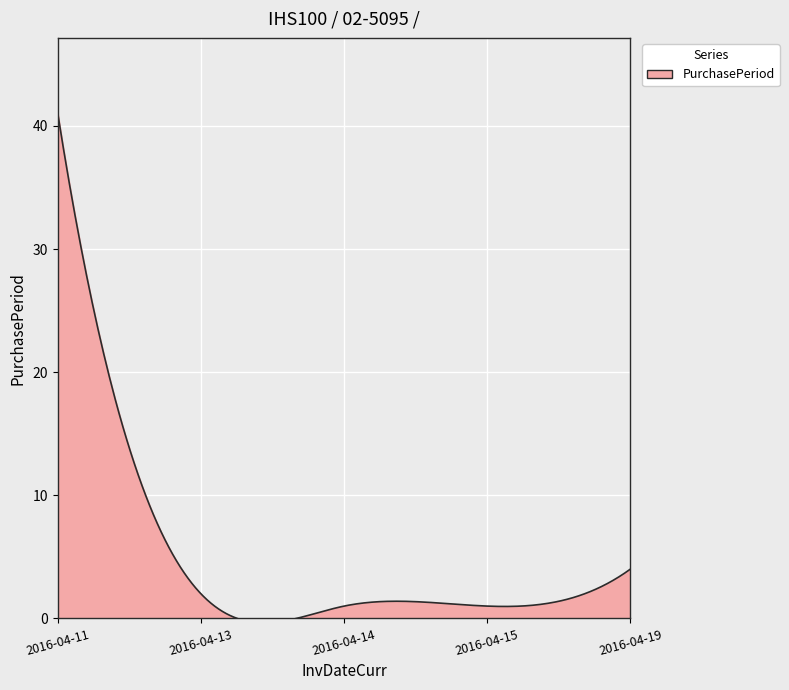

What is the difference between the maximum and minimum values?

41.4